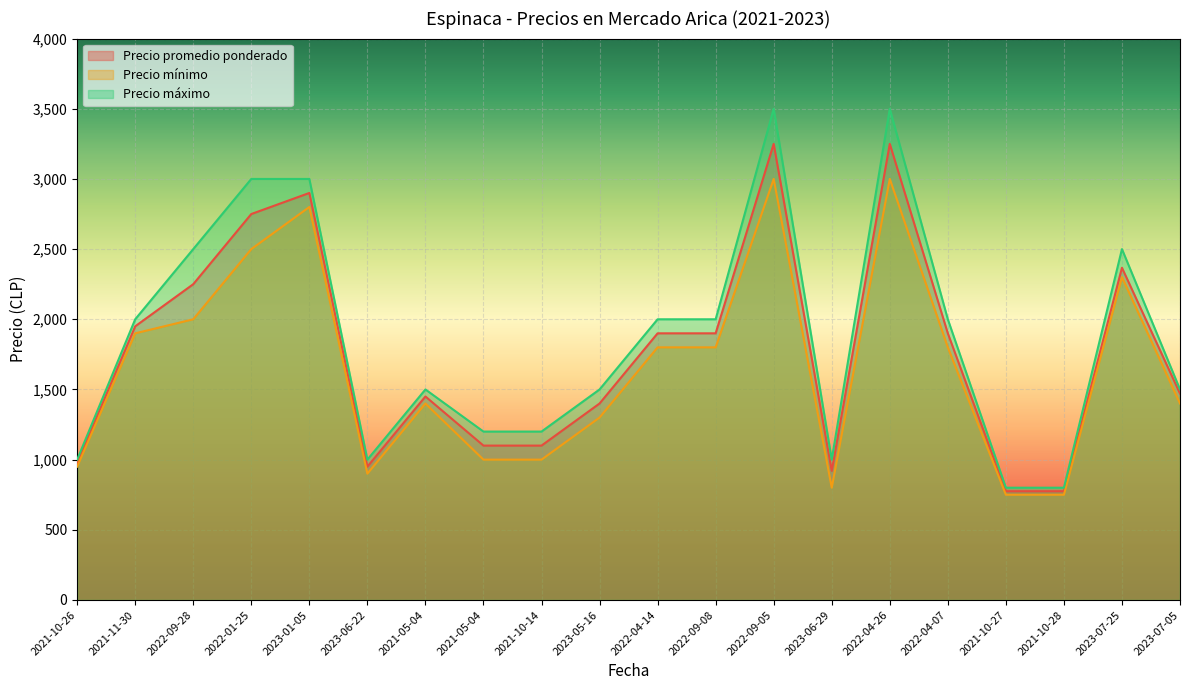

Which series has the largest total across all categories?

Precio máximo